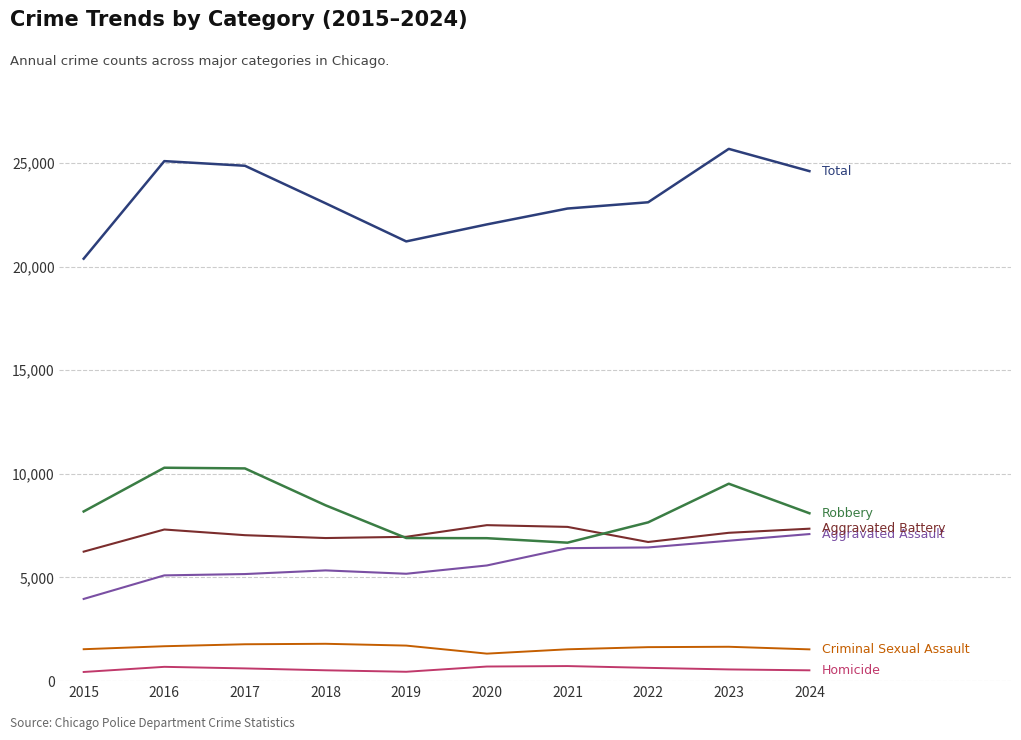

What is the maximum value shown in the chart?

25677